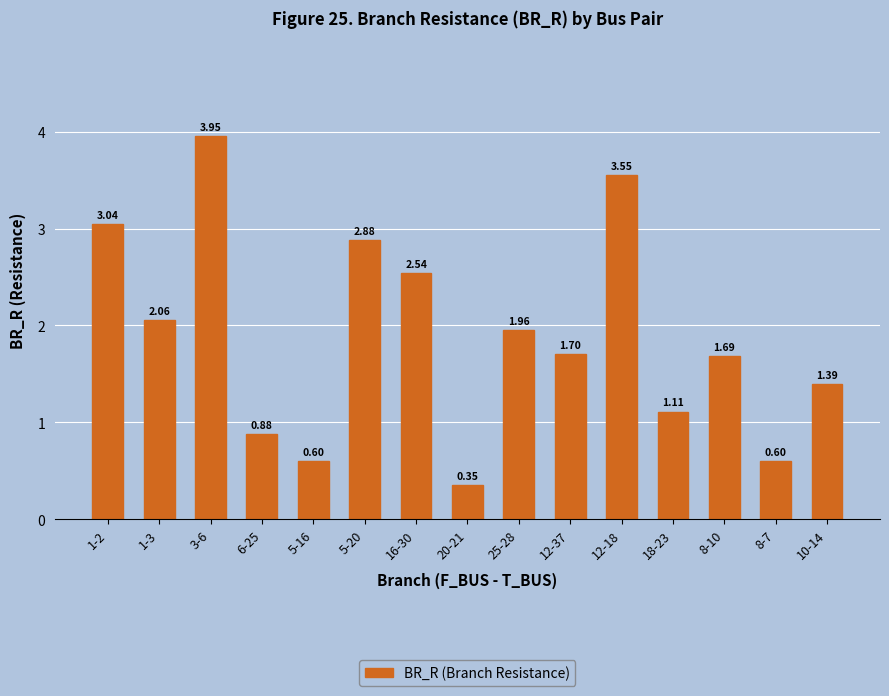

What is the ratio of the value at 12-37 to the value at 12-18?

0.5